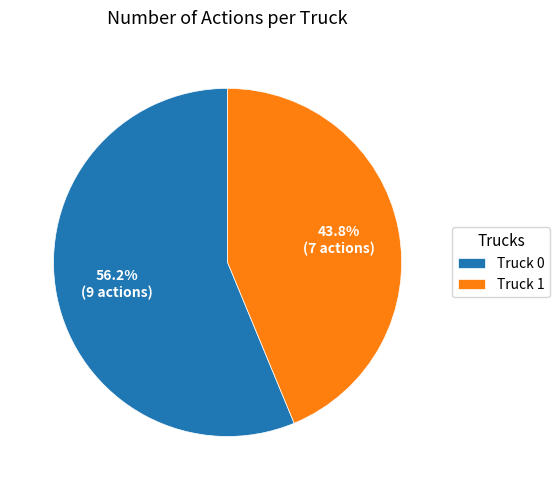

Combined, do Truck 0 and Truck 1 account for over 50%?

Yes